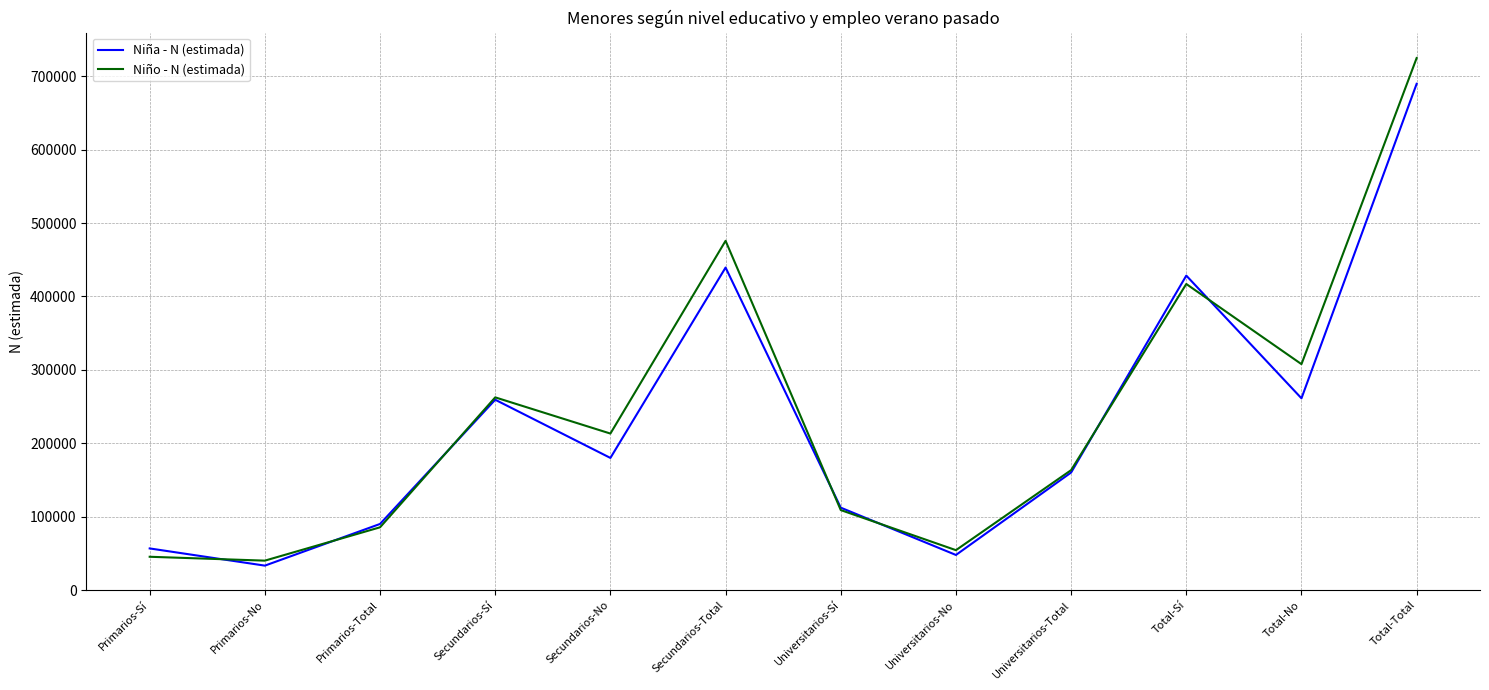

What is the sum of all Niña - N (estimada) values?

2758846